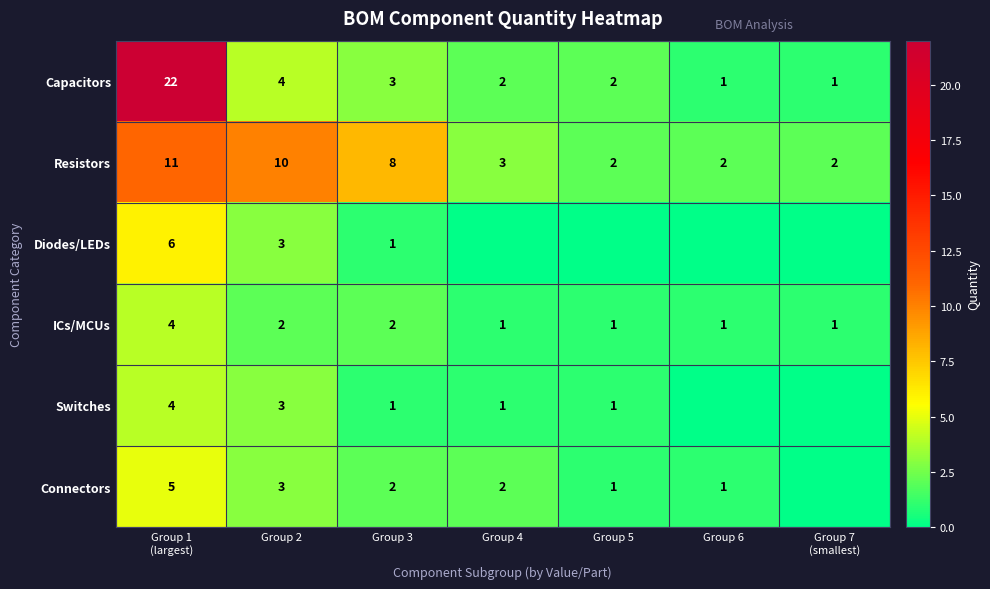

What is the maximum value for Resistors?

11